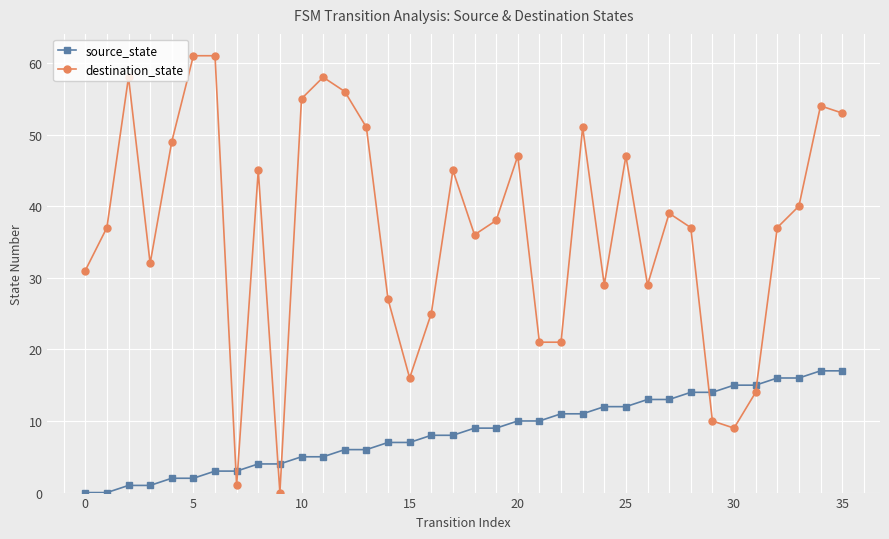

Which series has the widest spread of values?

destination_state